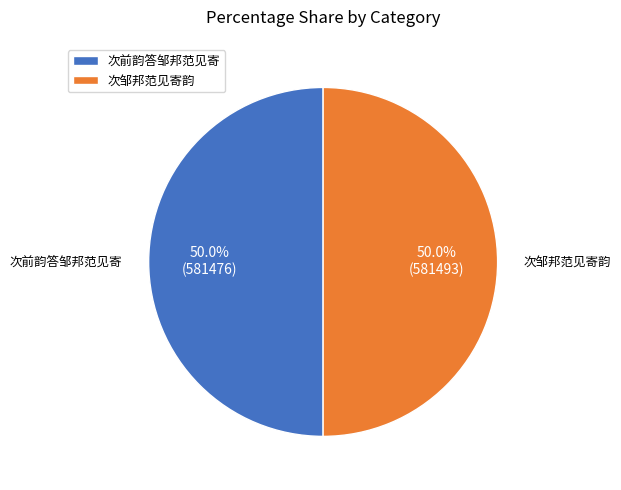

What portion of the pie excludes 次前韵答邹邦范见寄?

50.0%